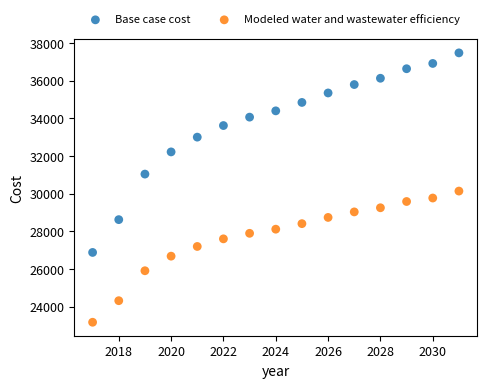

Across all data points, what is the range of X values (max minus min)?

14.0